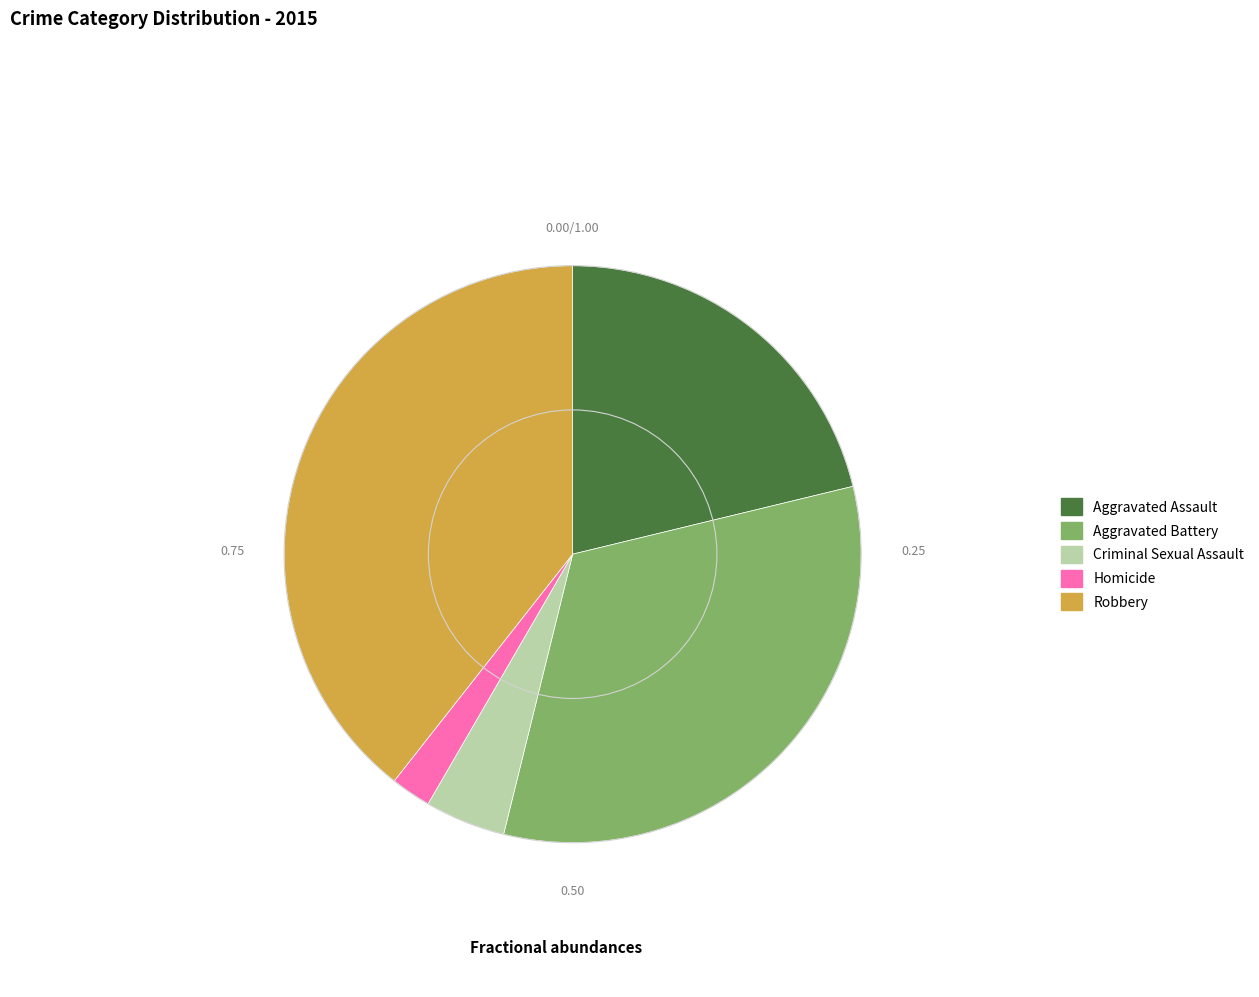

How many slices are in this pie chart?

5